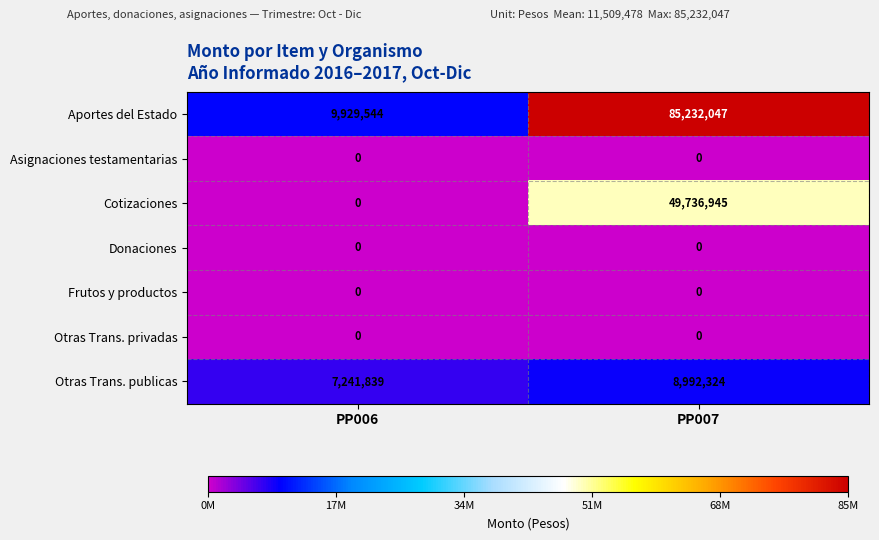

What is the highest value of the Aportes del Estado series?

85232047